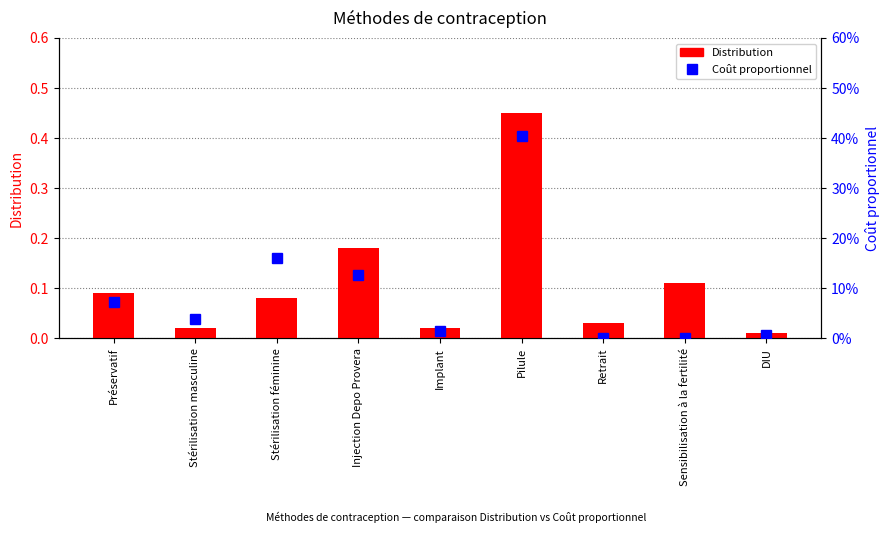

Reading left to right, transcribe all the data shown in this chart.

Distribution: 0.1	0.0	0.1	0.2	0.0	0.5	0.0	0.1	0.0
Coût proportionnel: 0.1	0.0	0.2	0.1	0.0	0.4	0.0	0.0	0.0